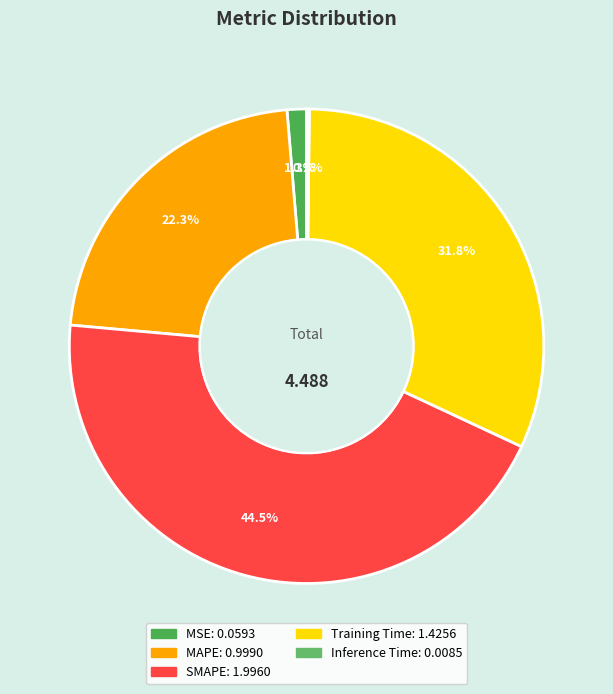

Does any single category account for the majority?

No